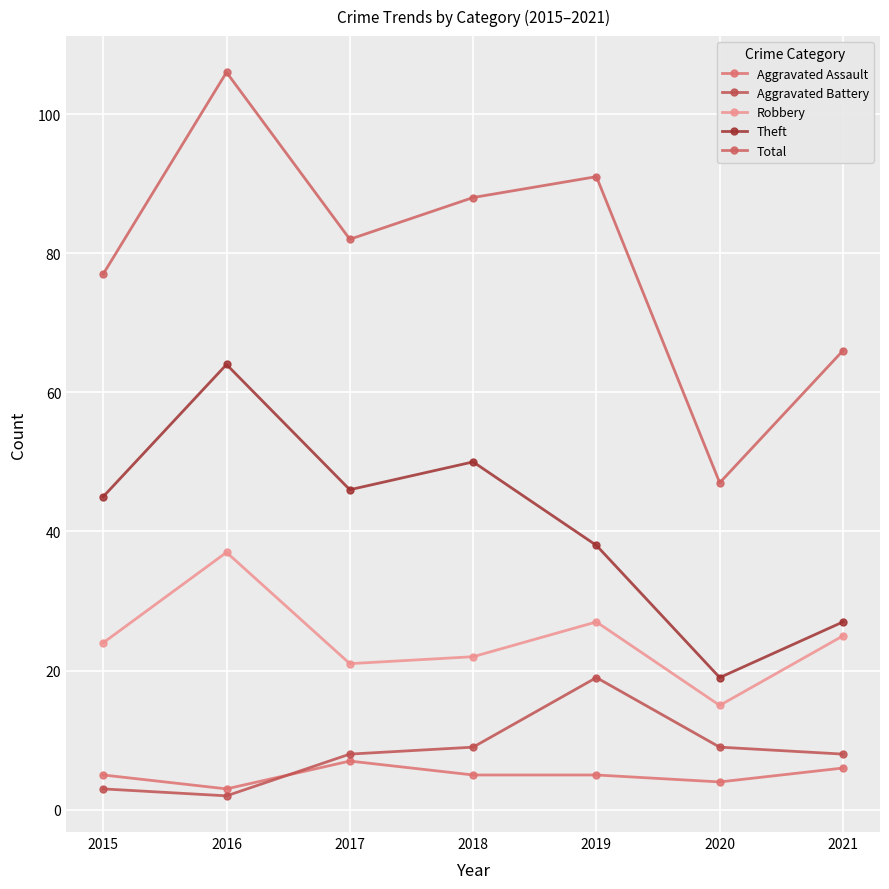

True or false: Aggravated Assault and Total cross at least once.

False